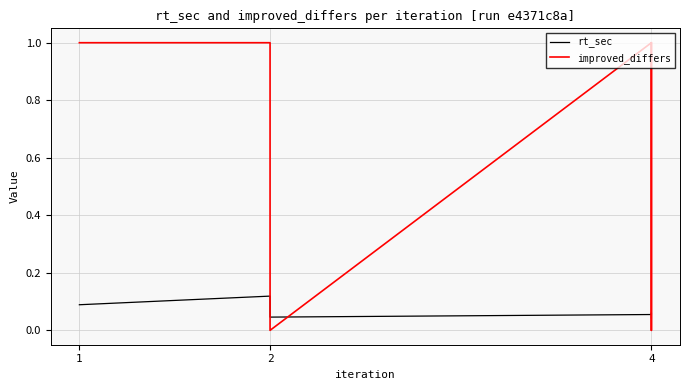

Rank the series by their average value, from lowest to highest.

rt_sec, improved_differs